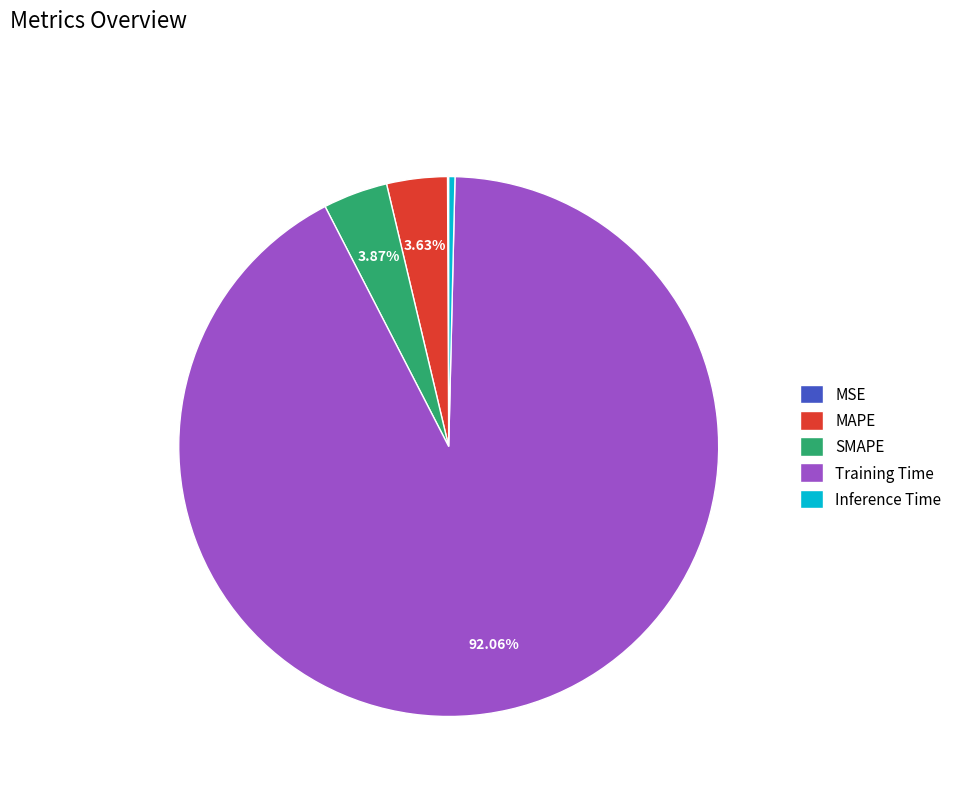

Which has a higher value, SMAPE or Training Time?

Training Time